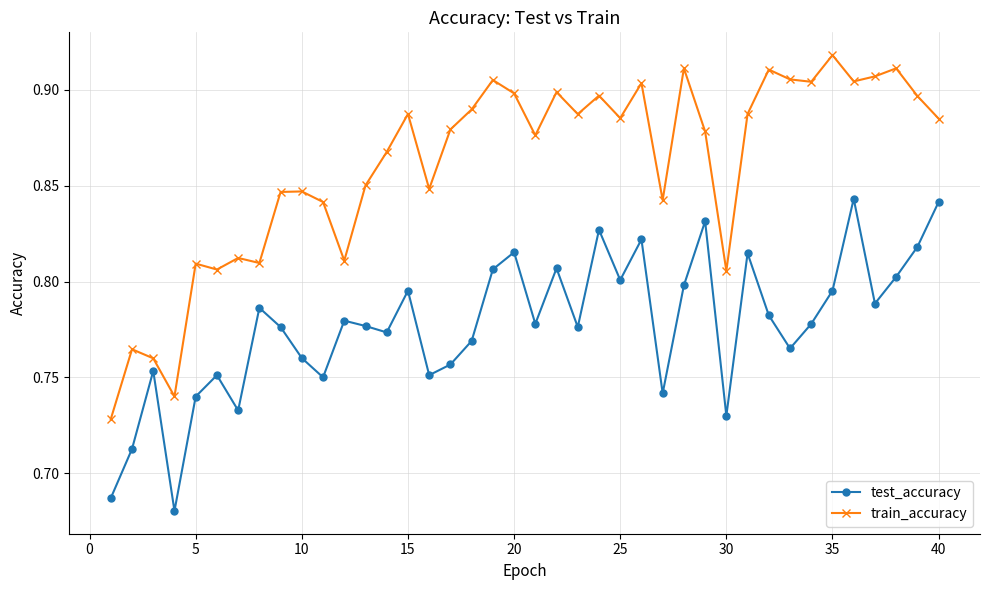

List the series in order of their peak value, lowest first.

test_accuracy, train_accuracy